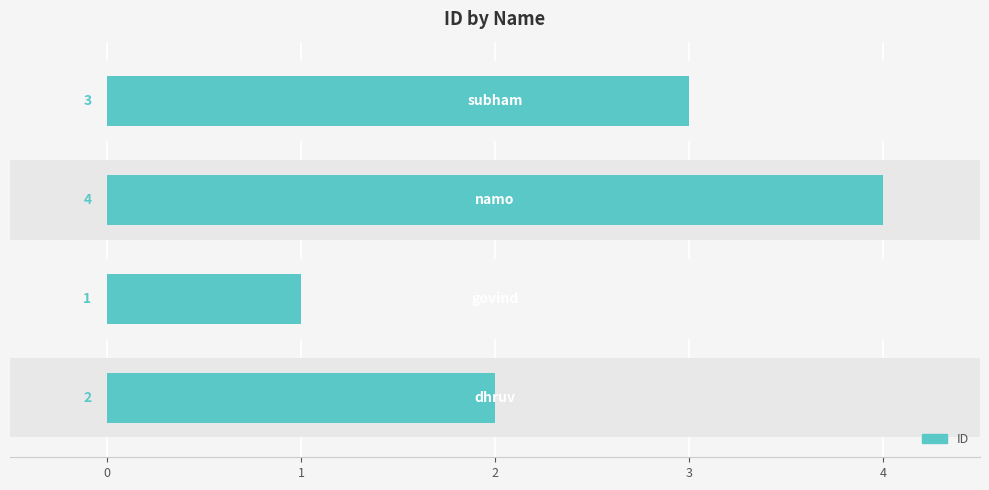

Count the values in the range 2 to 4.

3